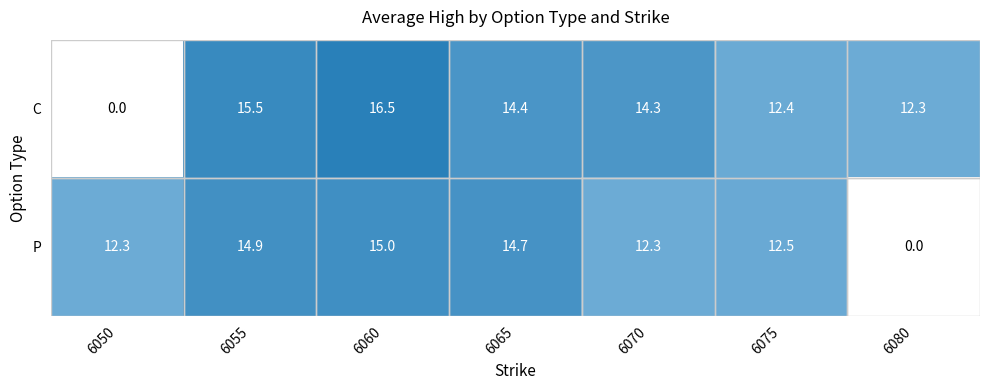

List the series in order of their overall mean, lowest first.

P, C